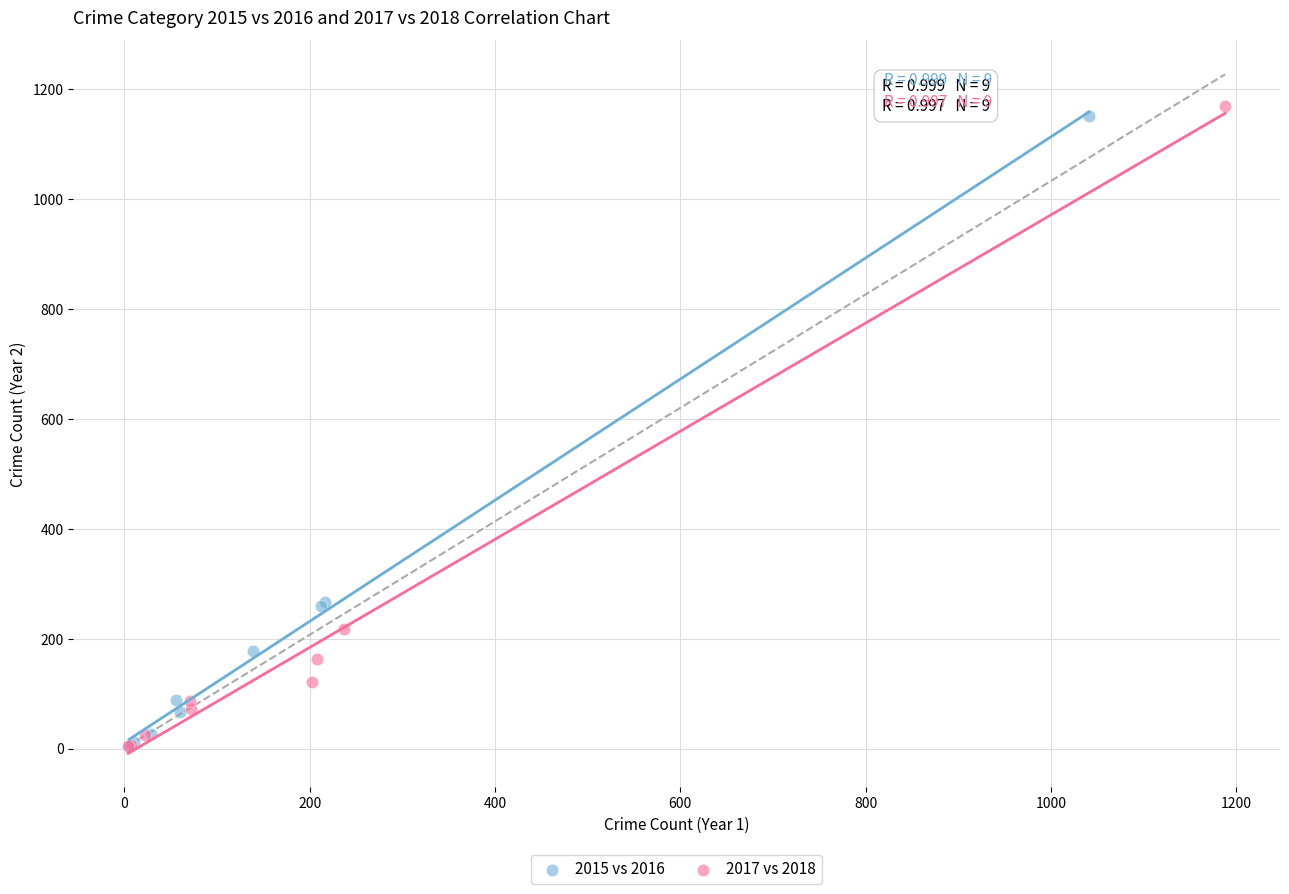

Which series has the largest Y range (max minus min)?

2017 vs 2018